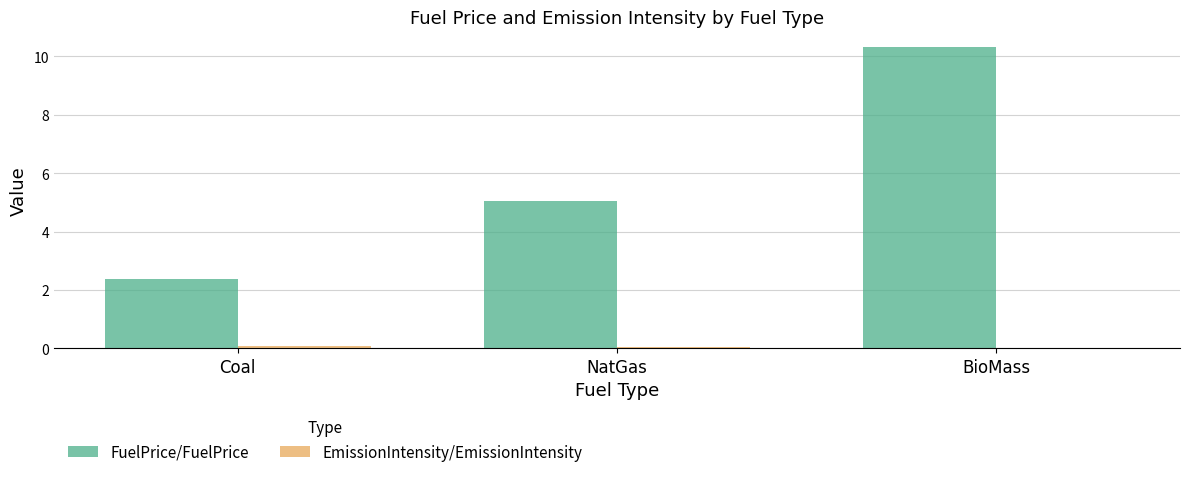

Where is FuelPrice/FuelPrice nearest to the value 6?

NatGas